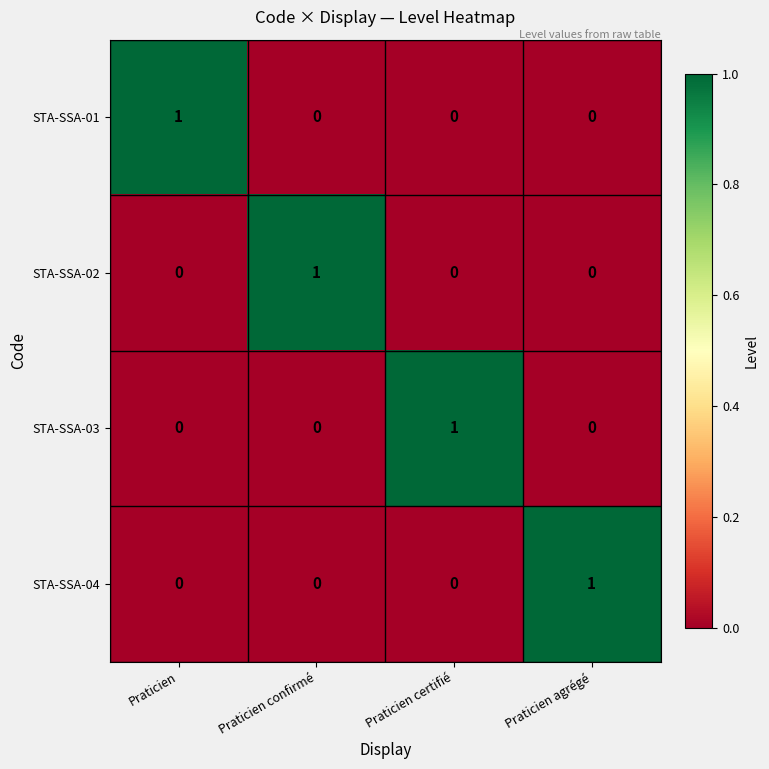

At which label does STA-SSA-01 reach its peak?

Praticien